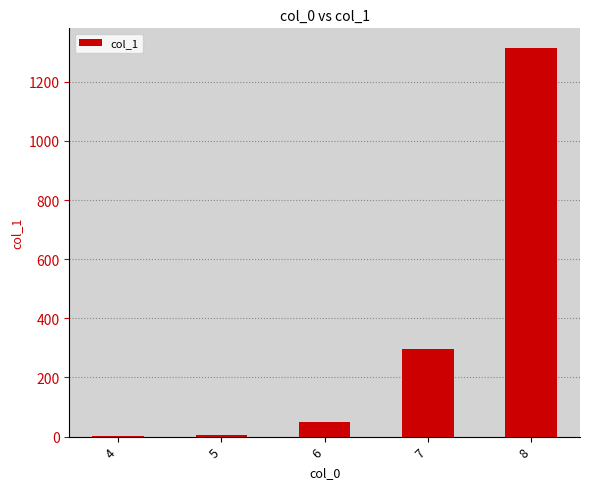

What is the change in value from 6 to 8?

+1267